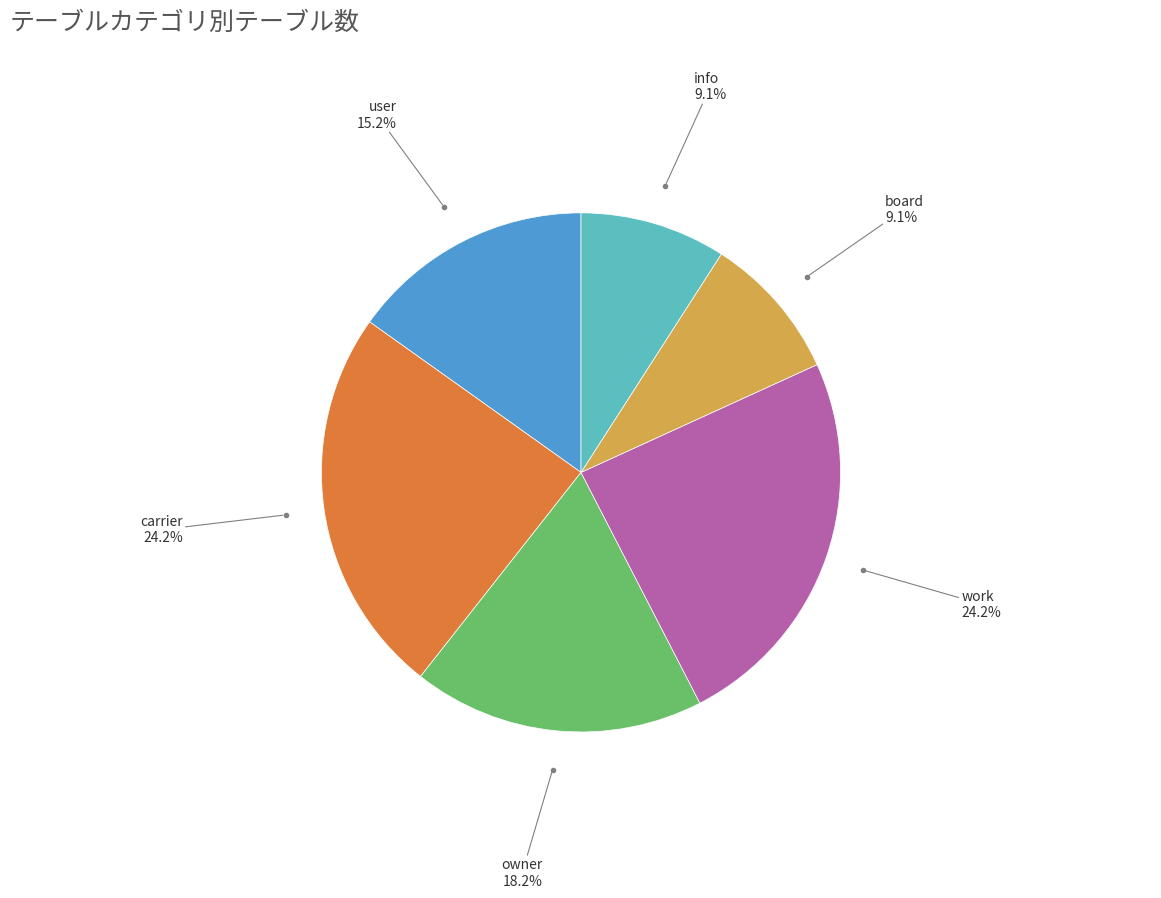

Count the number of slices in the pie.

6